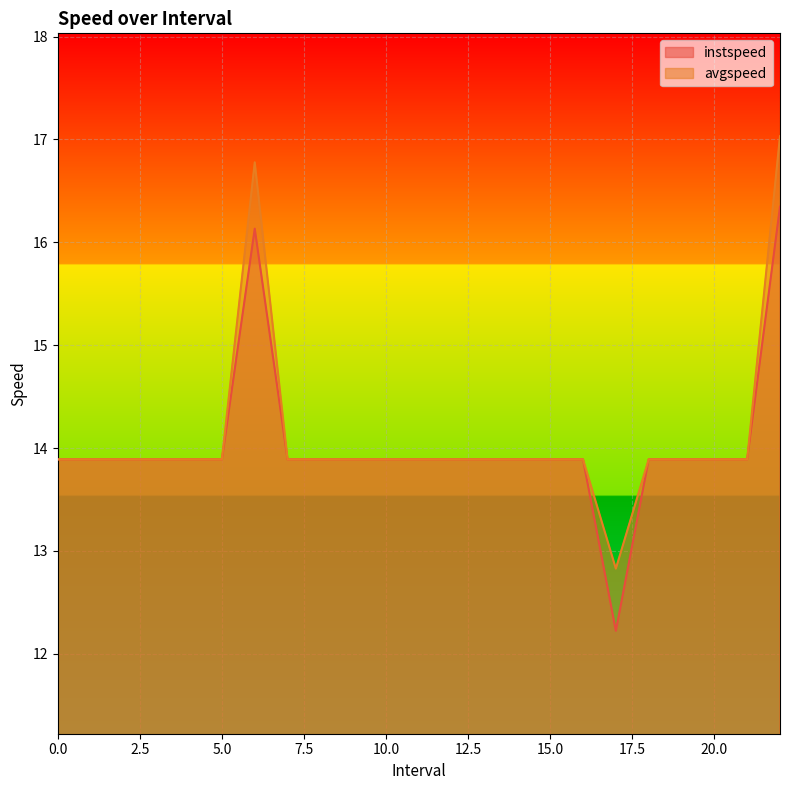

What is the value of the instspeed point at the 21st from the left?

13.9